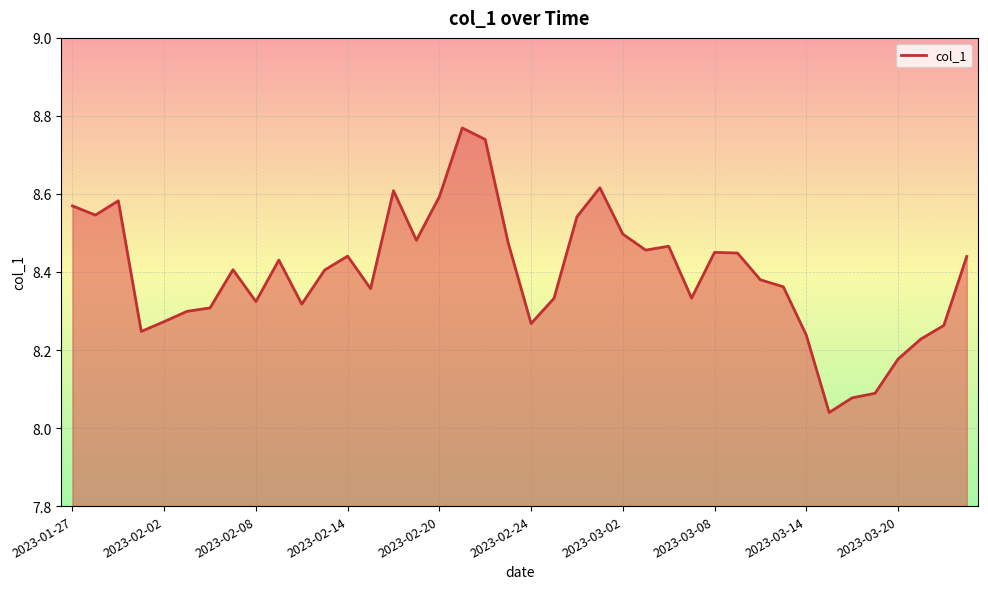

What is the difference between the maximum and minimum values?

0.7